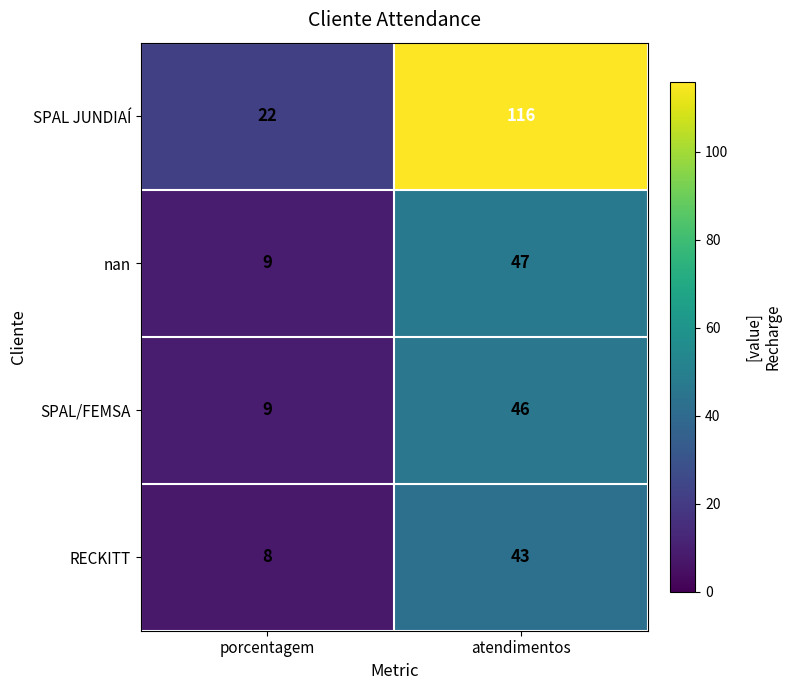

Which label corresponds to the largest value in the chart?

atendimentos